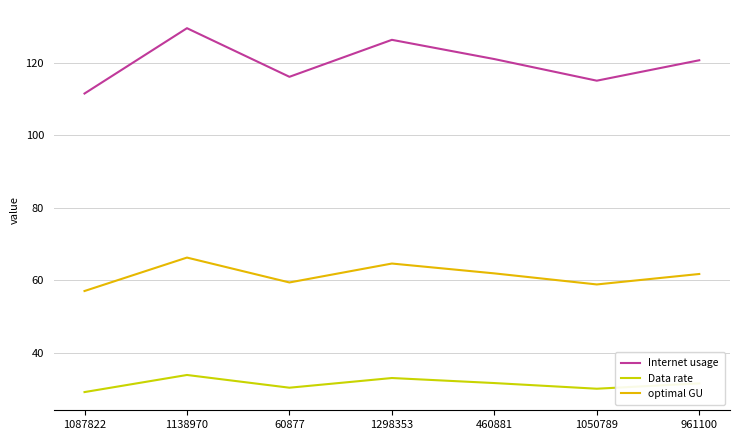

Which category has the lowest value in the Internet usage series?

1087822